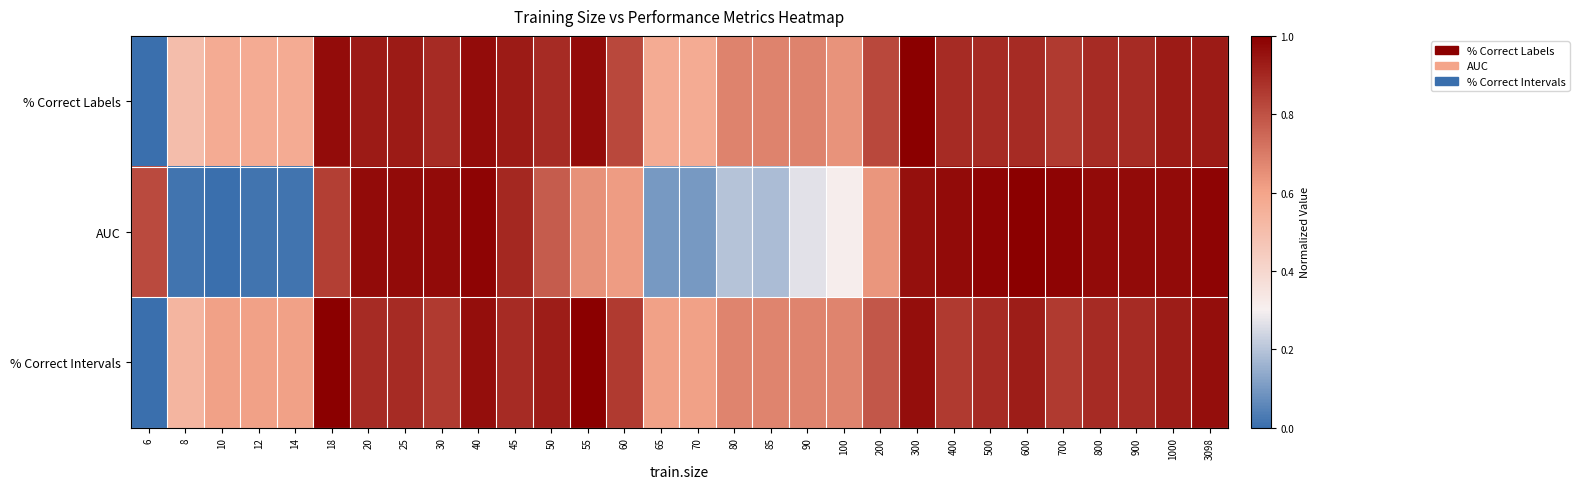

List the series in order of their peak value, highest first.

% Correct Labels, AUC, % Correct Intervals